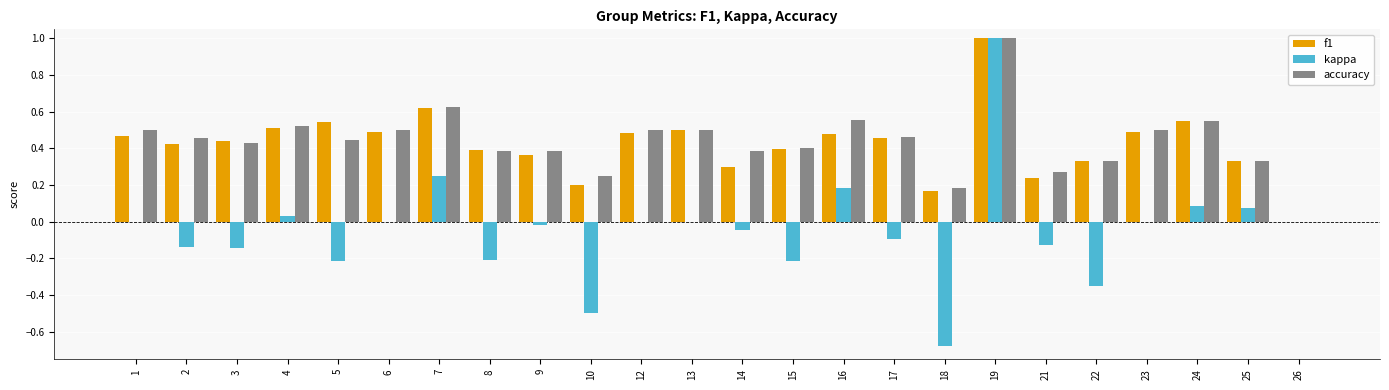

How many values in the accuracy series exceed 0?

23